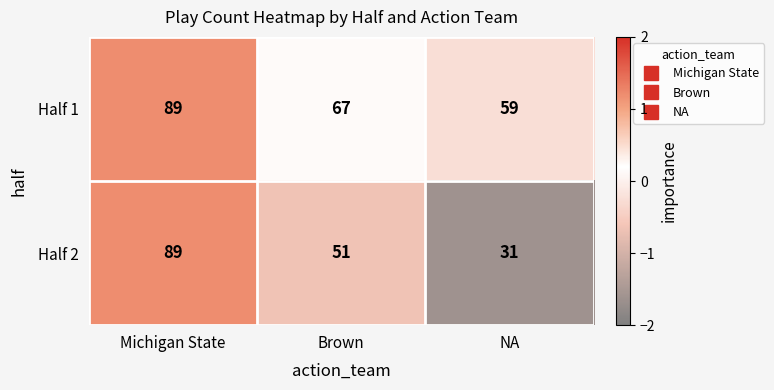

True or false: Half 1 has a value of 104 at NA.

False